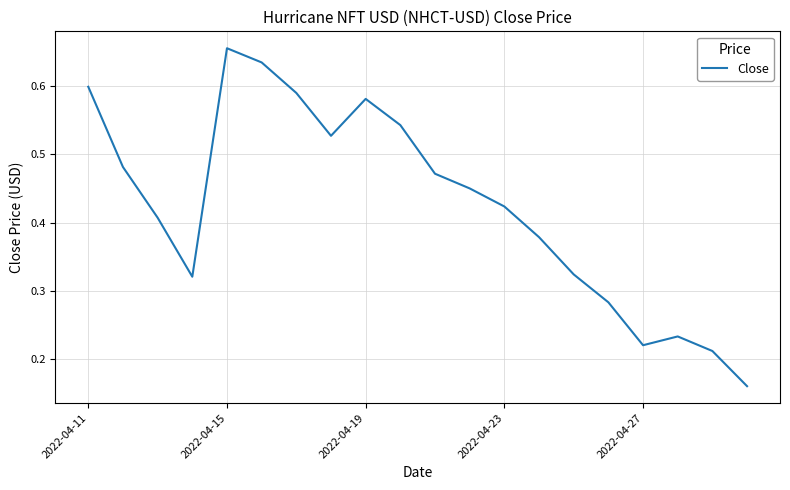

Is this an area chart (filled region under the line)?

No